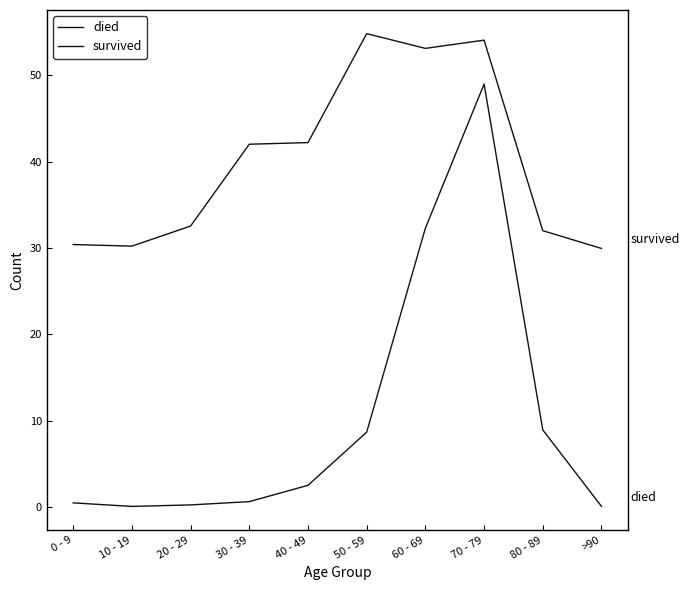

What is the difference between the died values at 0 - 9 and >90?

0.4